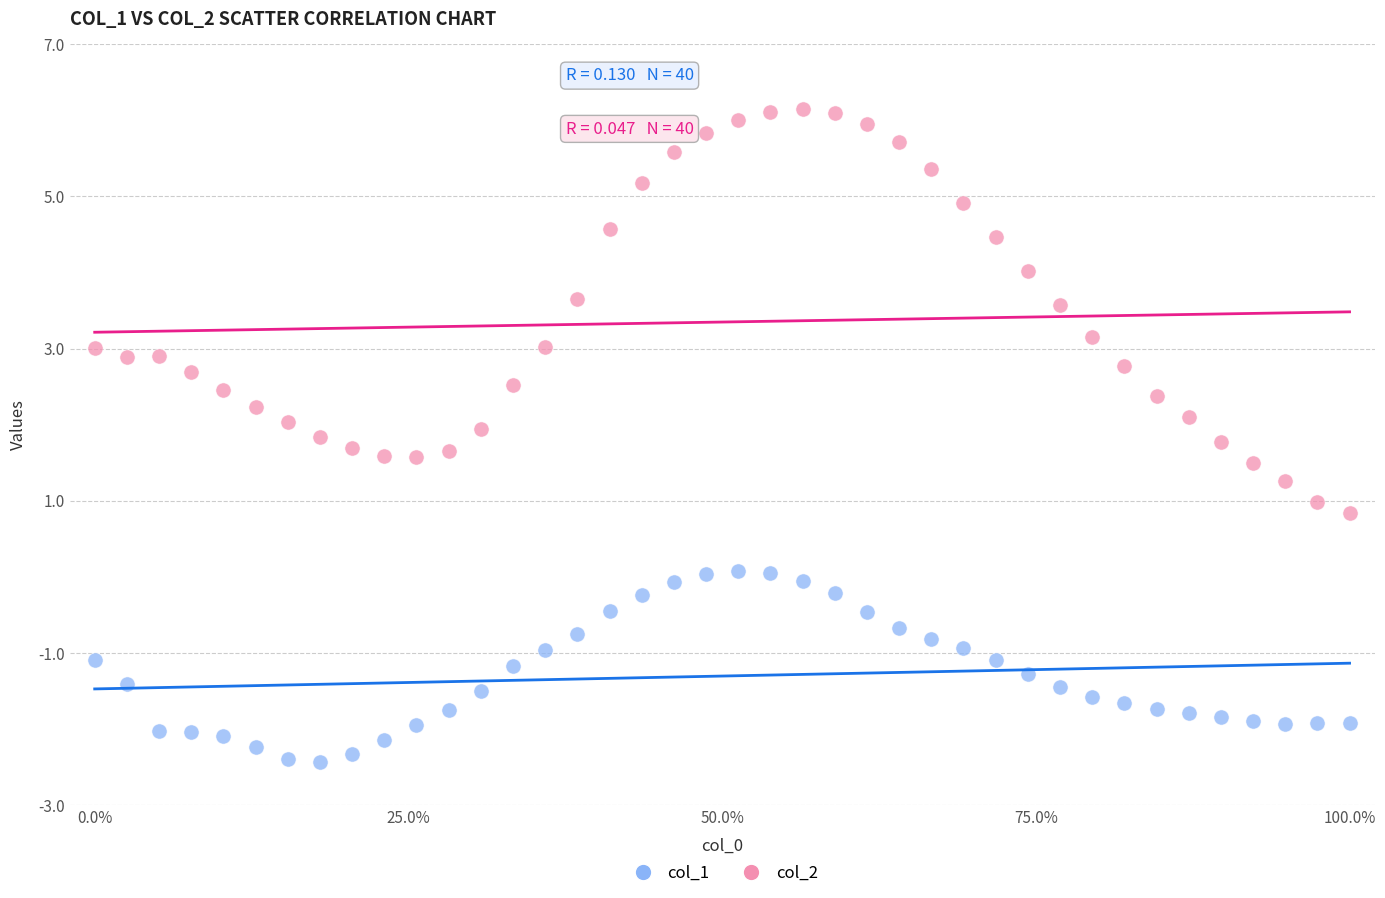

Across all data points, what is the range of Y values (max minus min)?

8.6